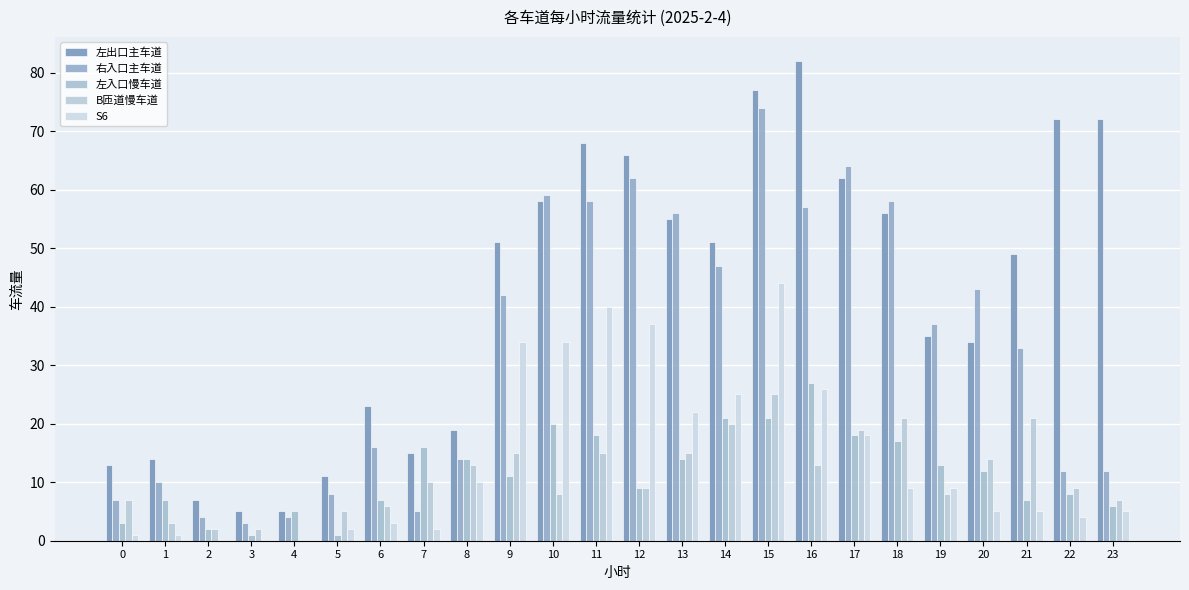

What is the difference between the highest and lowest values at 18?

49